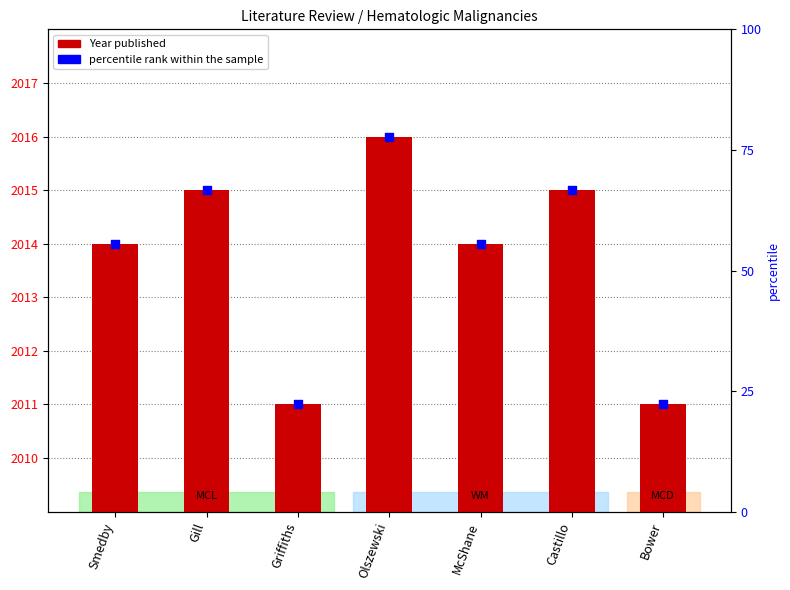

Which series has the largest total across all categories?

Year